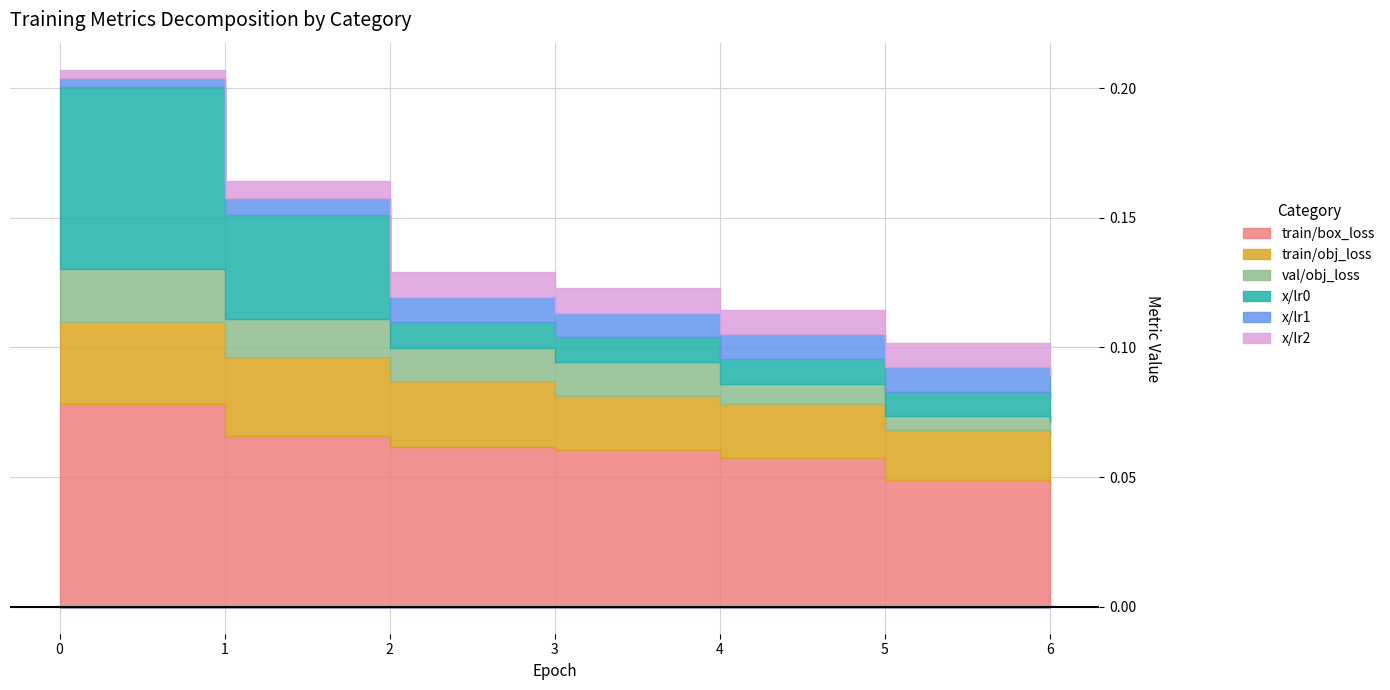

True or false: train/obj_loss and x/lr2 intersect in this chart.

False